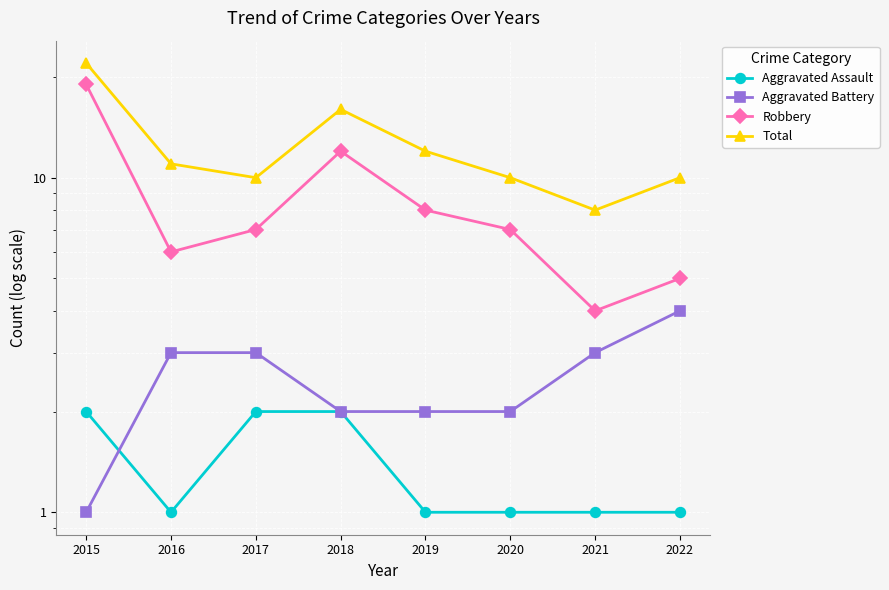

What is the difference between the maximum and minimum values in the Total series?

14